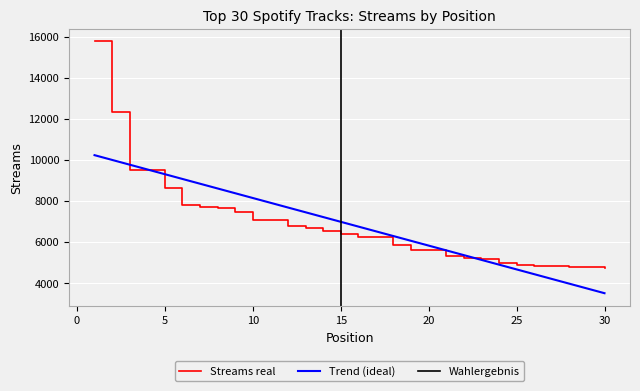

True or false: the data has more than 1 interior local peaks.

False